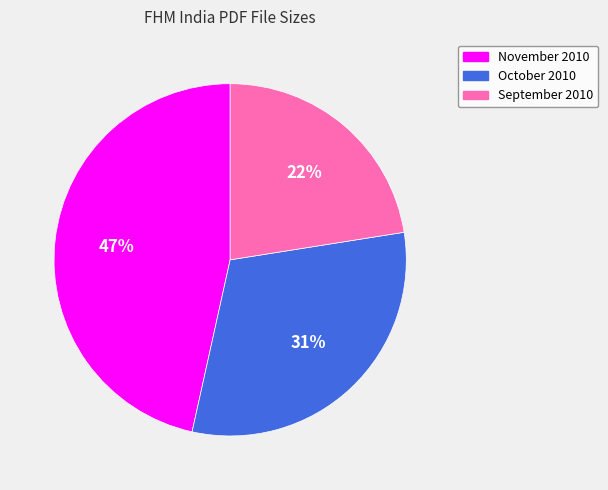

How many segments does this pie chart have?

3